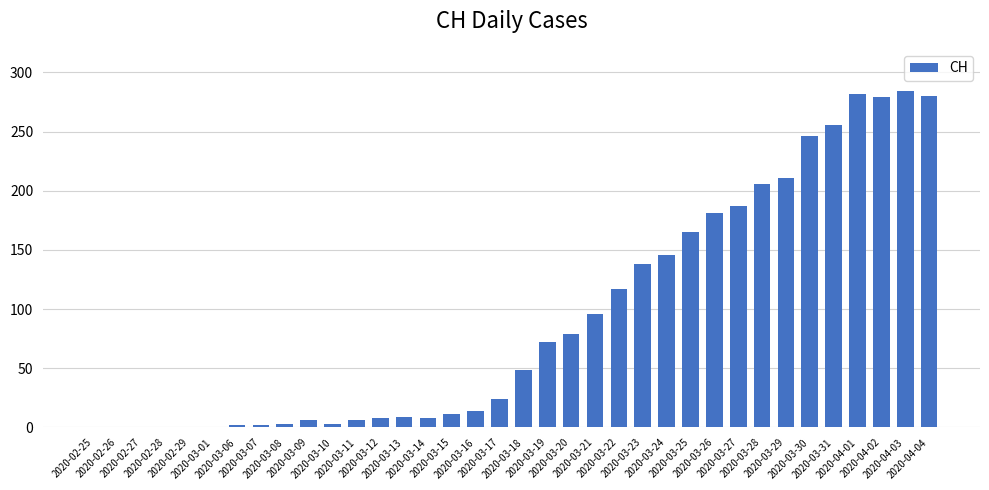

What is the greatest value displayed?

284